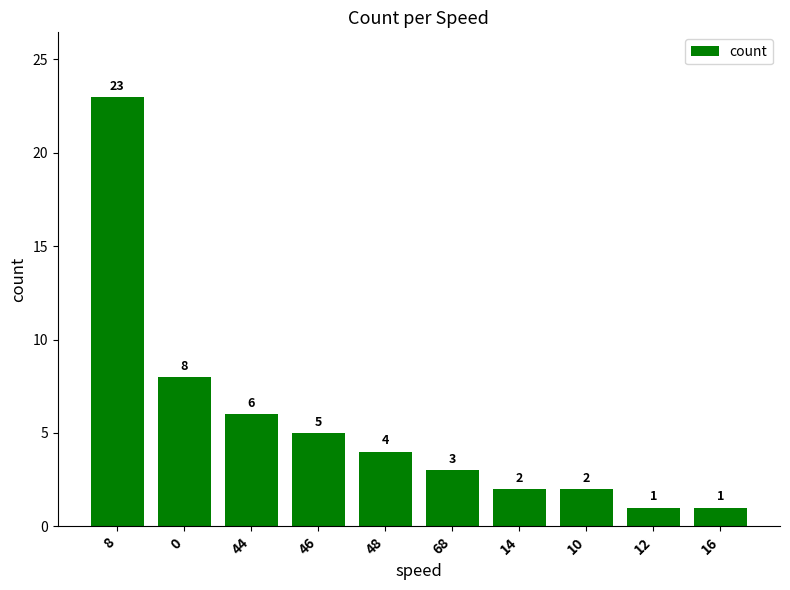

Does the chart contain any negative values?

No